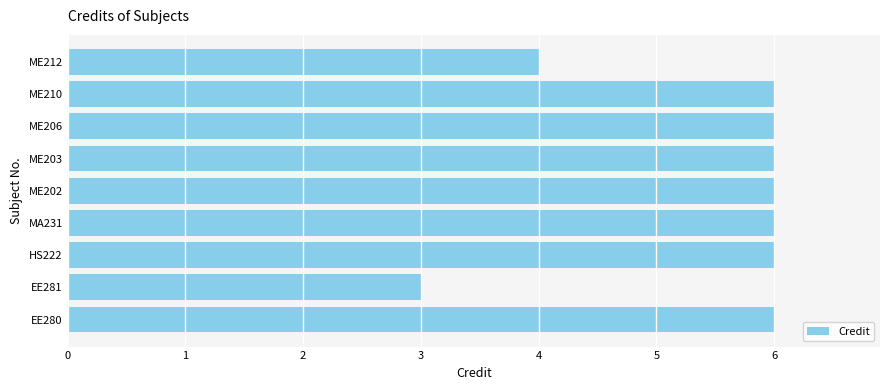

Is it true that the value at ME203 is 11?

False